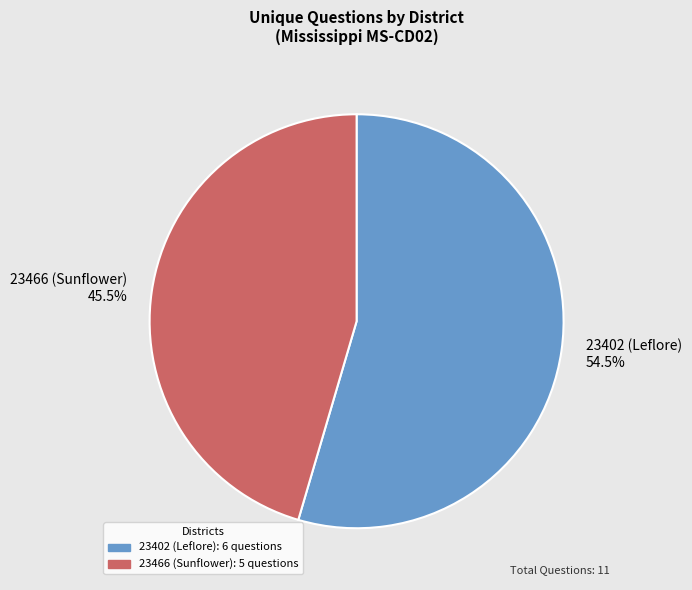

The 23466 (Sunflower) slice represents 53% of the pie. True or false?

False